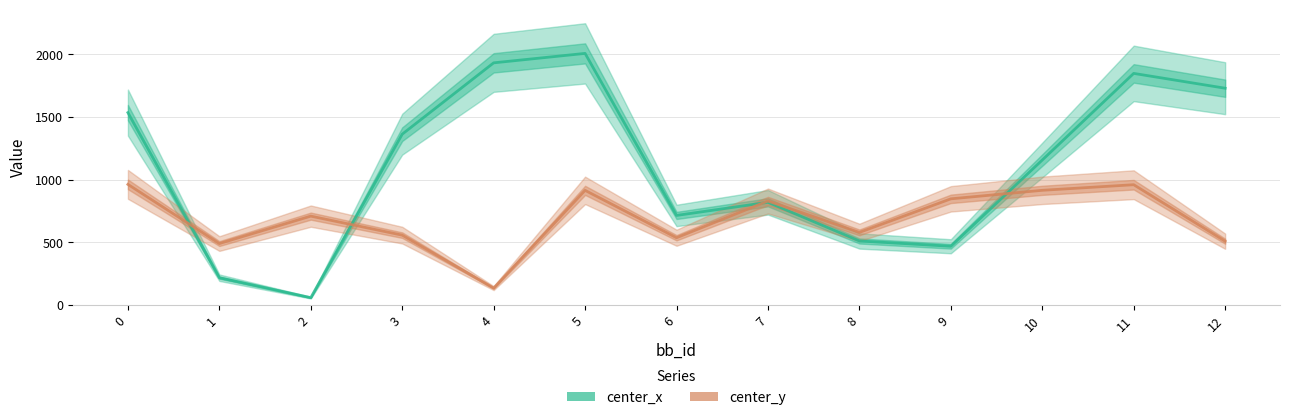

What are all the series names shown in the legend?

center_x, center_y